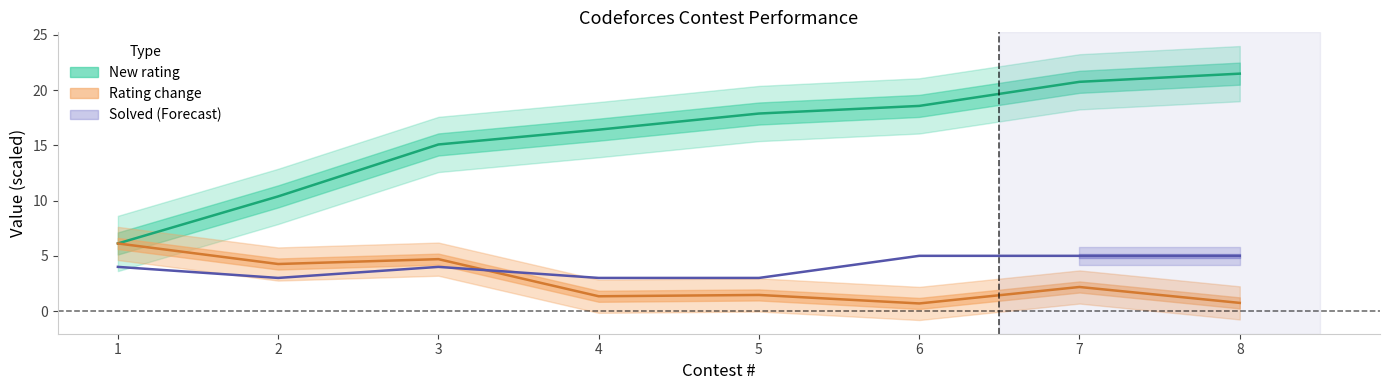

True or false: New rating has more than 0 points higher than both neighbors.

False